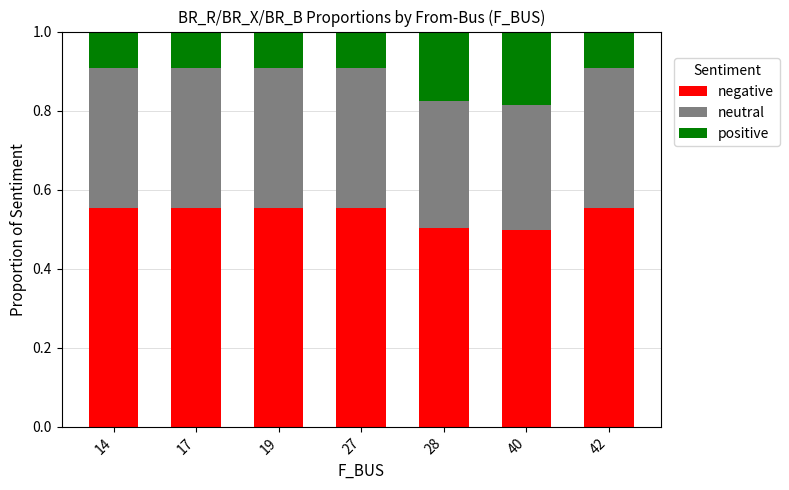

What is the total value across all series at 19?

1.0